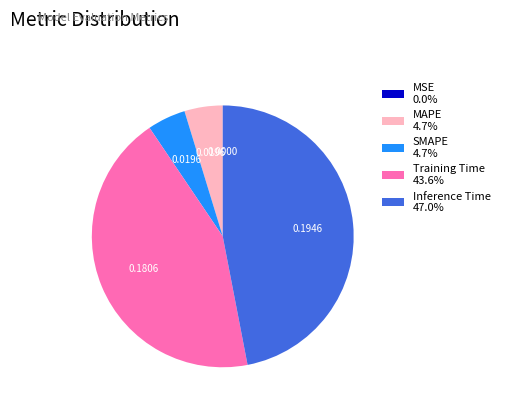

Is MAPE 4.7% the majority of the pie?

No